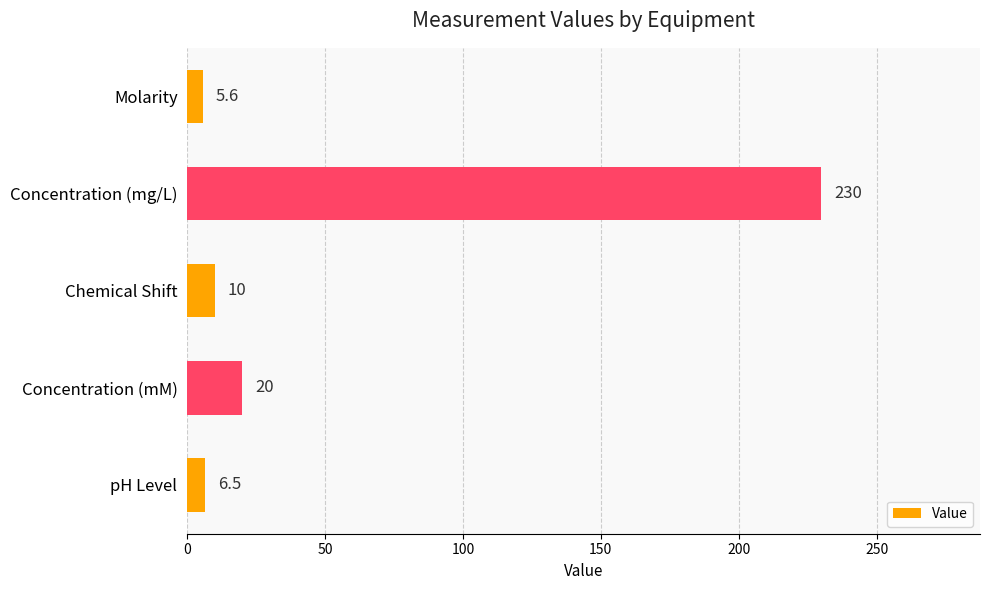

At which label is the value closest to 117?

Concentration (mM)